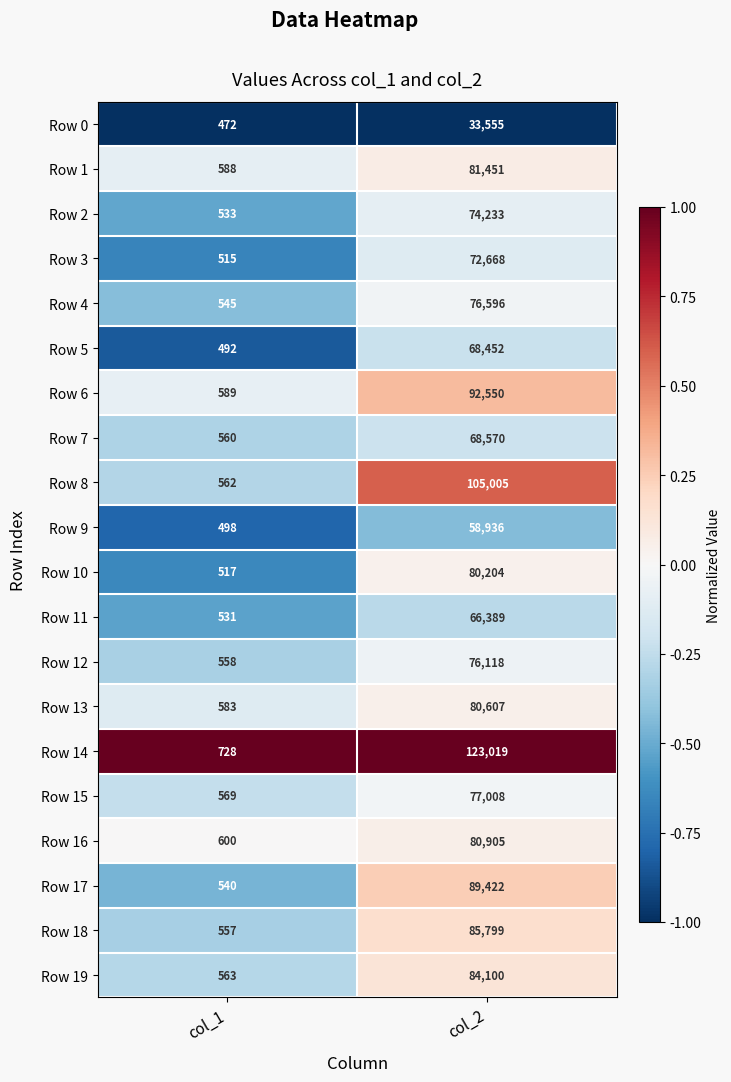

What is the approximate value of Row 2 at col_2?

74233